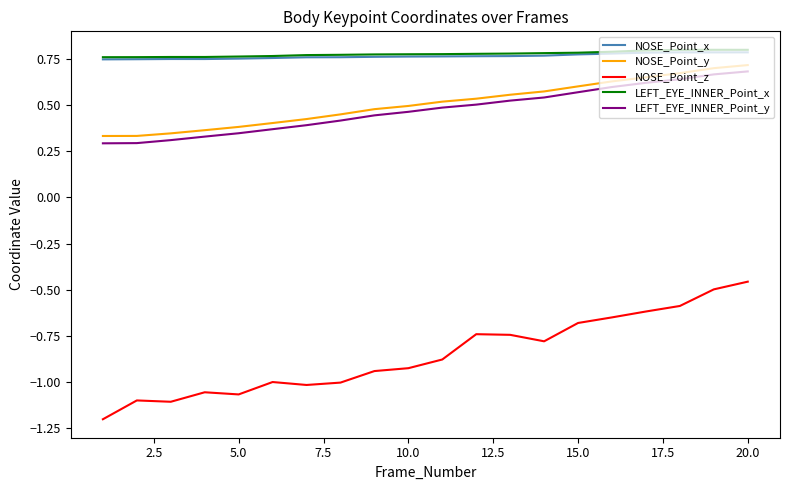

True or false: NOSE_Point_z and LEFT_EYE_INNER_Point_x cross at least once.

False